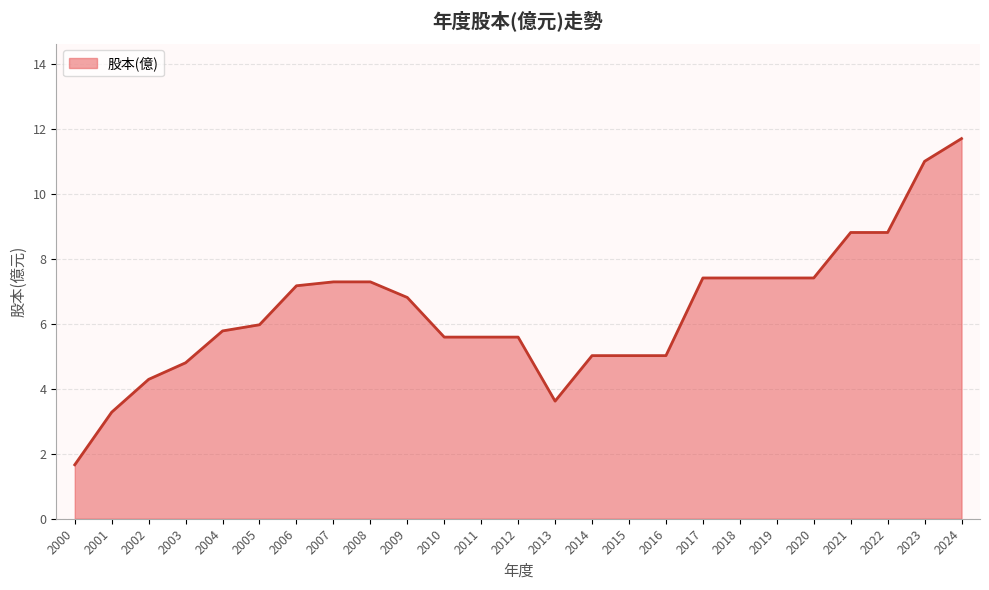

Between 2020 and 2003, which is larger?

2020